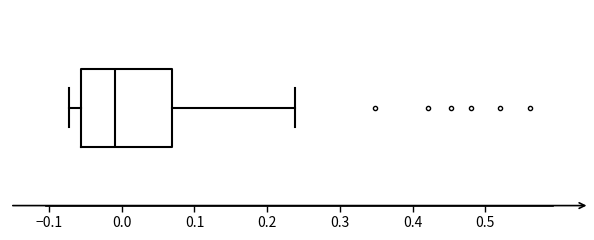

Transcribe this box plot: give where the median line is, the range the box spans, and where the two whiskers end, as read against the x-axis. The values are not printed on the chart, so give them approximately, as read against the axis.

median -0.01, box -0.06 to 0.07, whiskers -0.07 to 0.24